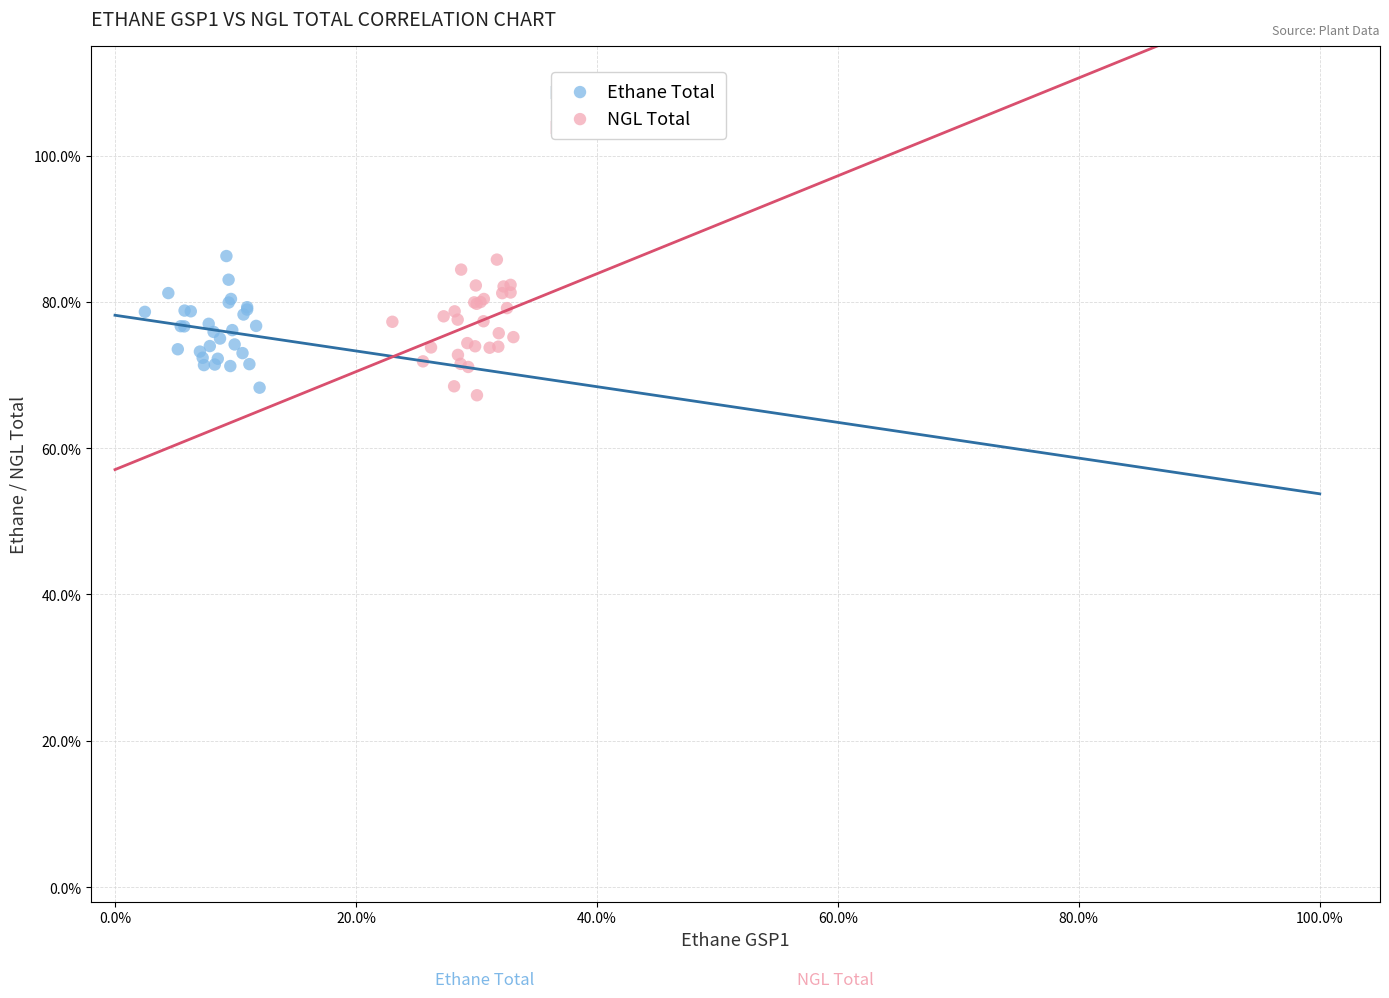

What are all the series names shown in the legend?

Ethane Total, NGL Total